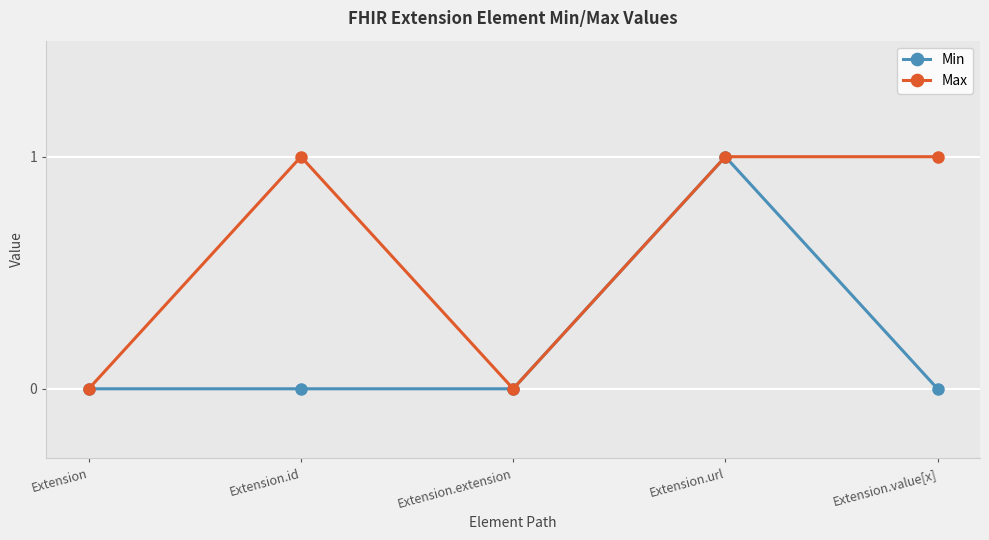

Count the Min values in the range 0 to 1.

5